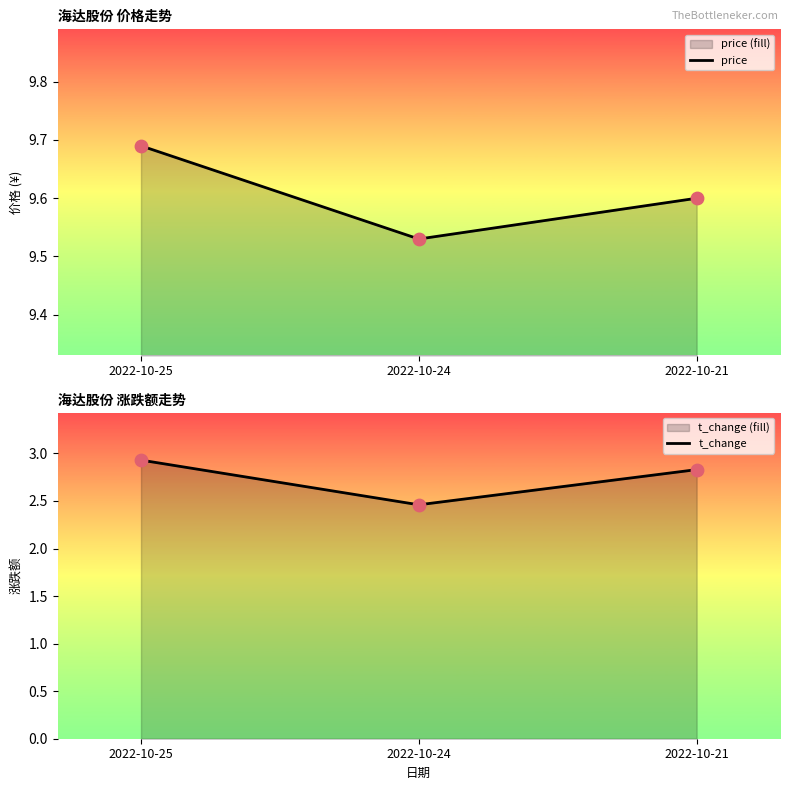

Which series reaches the maximum Y coordinate?

price